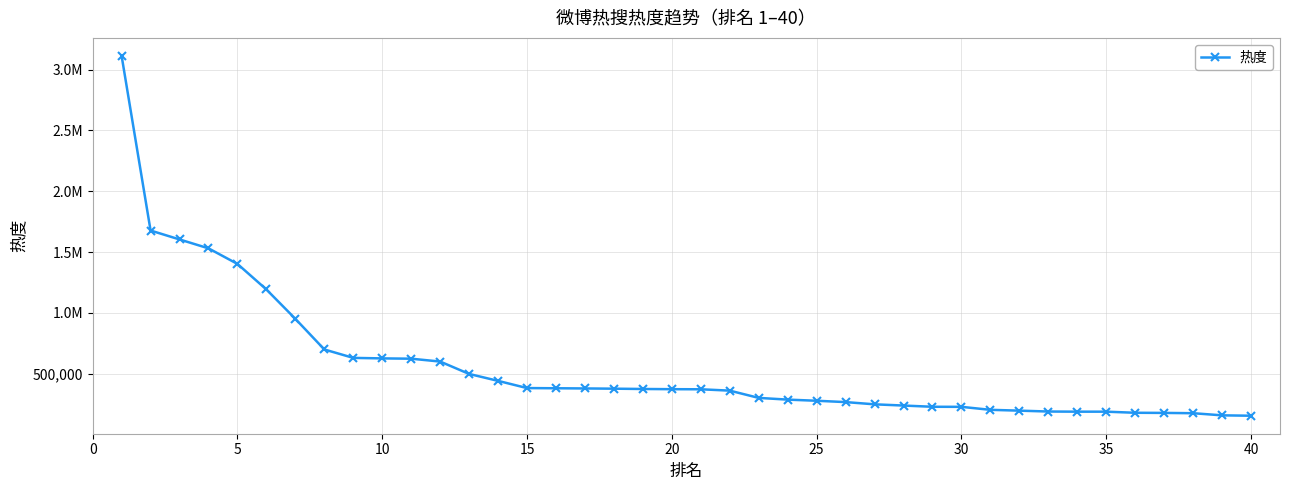

Is this an area chart (filled region under the line)?

No